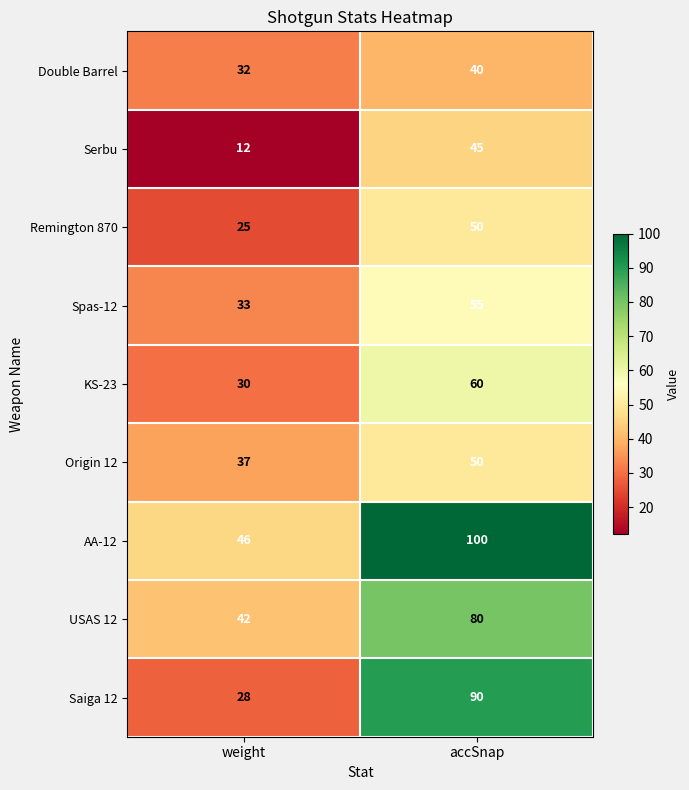

Which category has the lowest value in the Double Barrel series?

weight